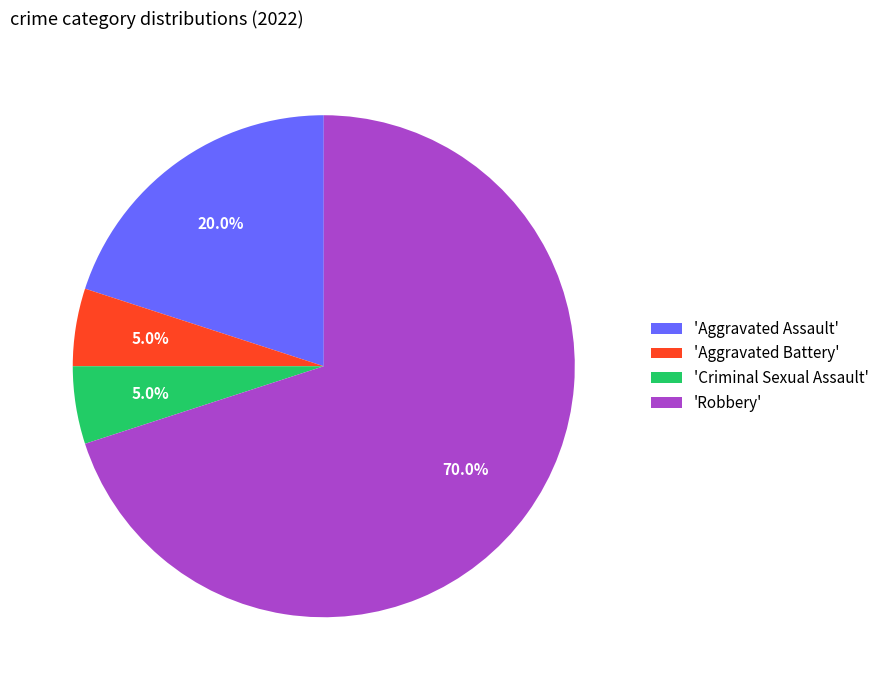

What is the ratio of the value at 'Aggravated Assault' to the value at 'Robbery'?

0.3